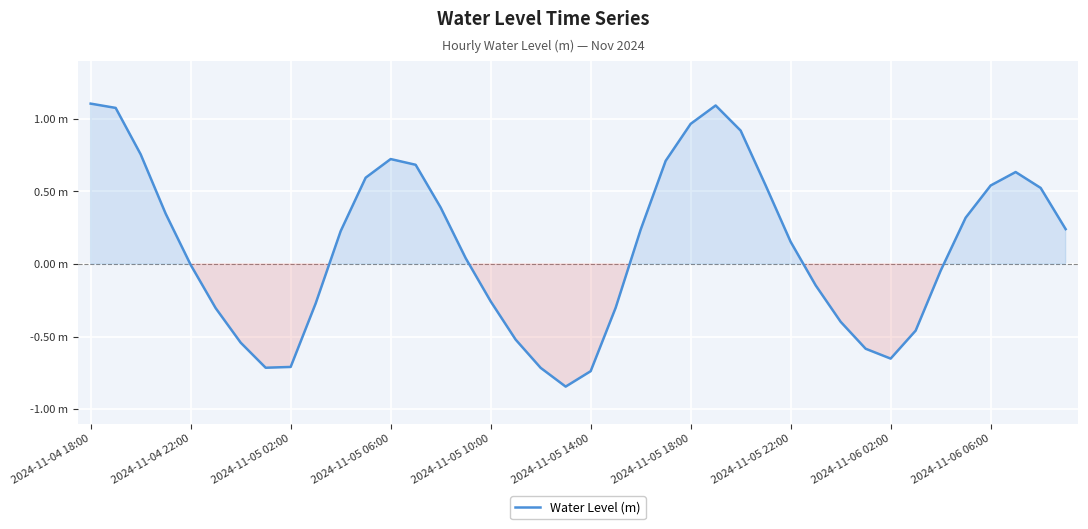

Does the chart have visible grid lines?

Yes